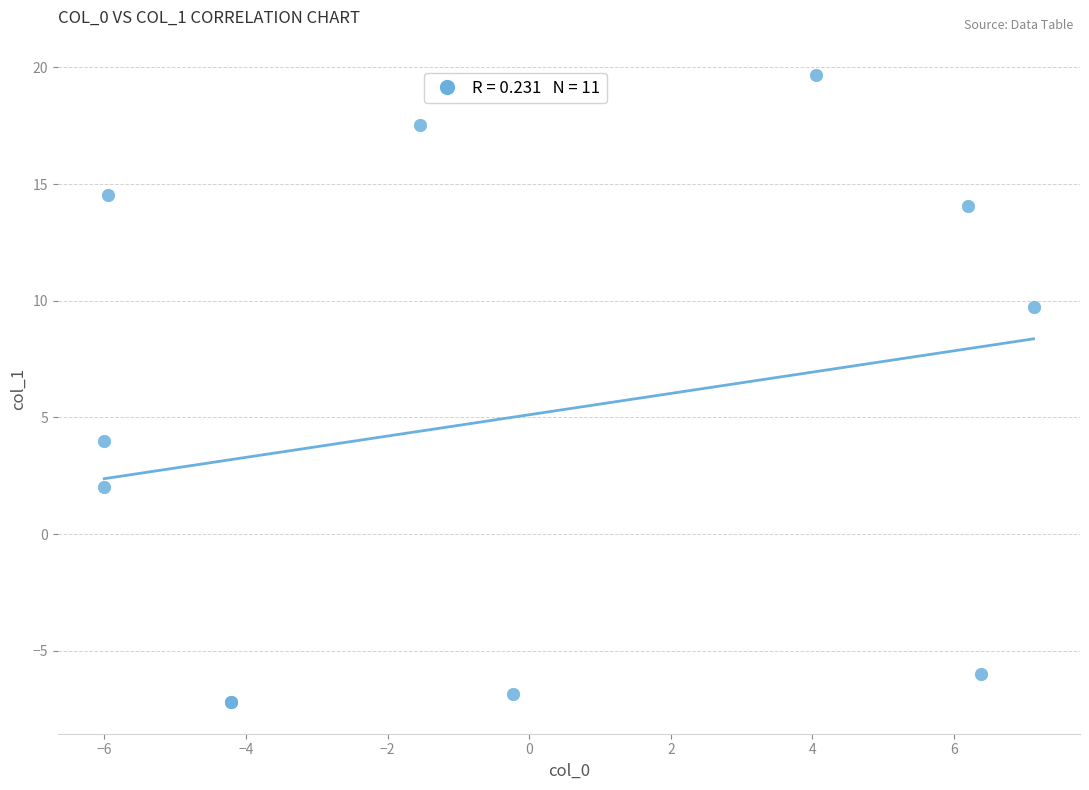

What Y value in the scatter plot is closest to 6?

4.0